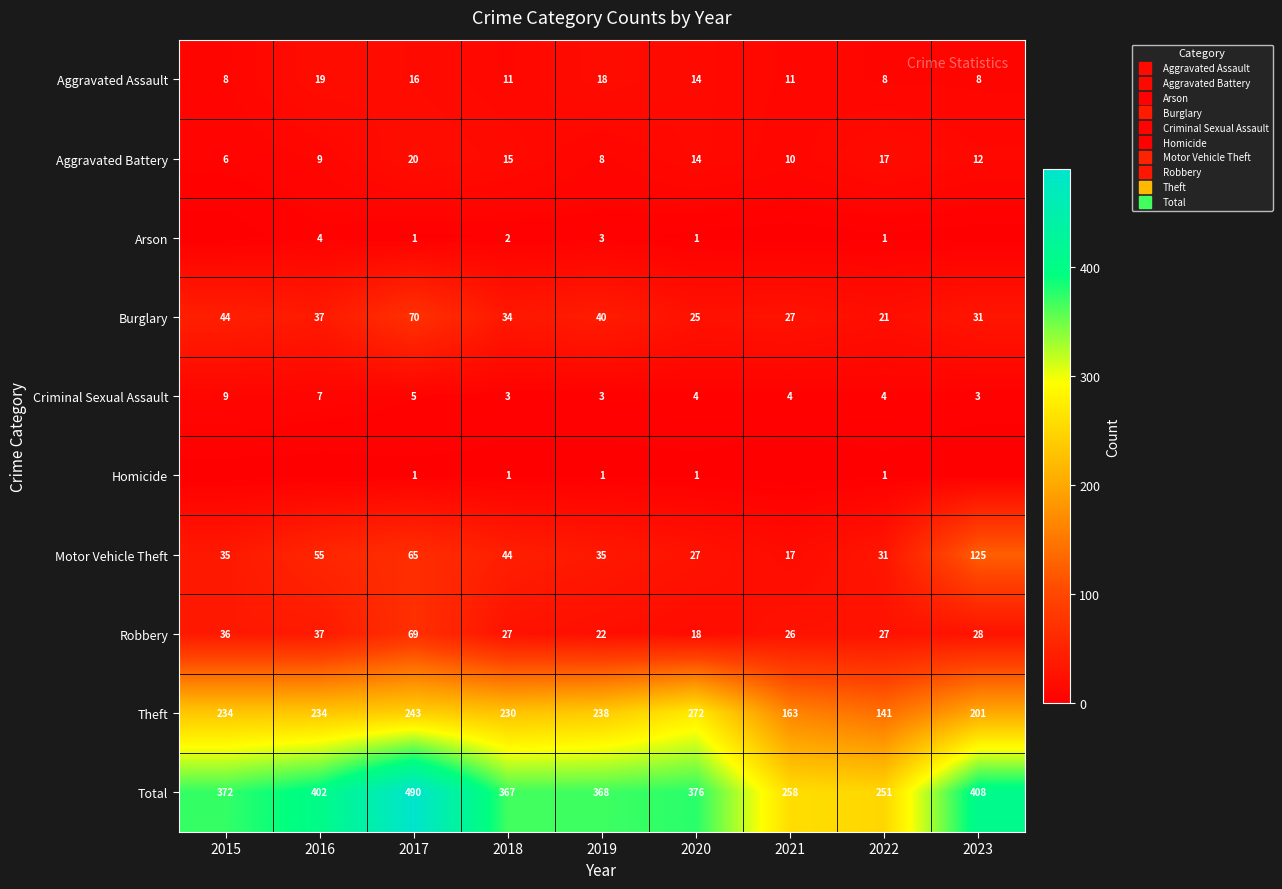

At which label does Robbery reach its minimum?

2020